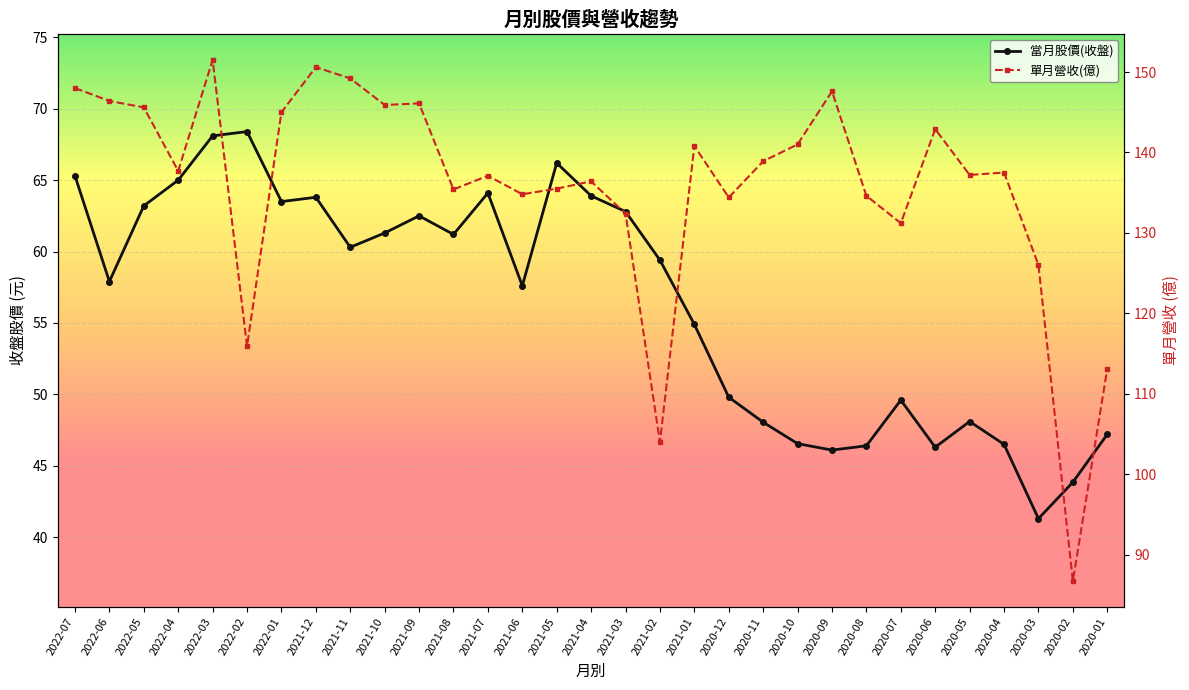

Which category has the highest value in the 當月股價(收盤) series?

2022-02